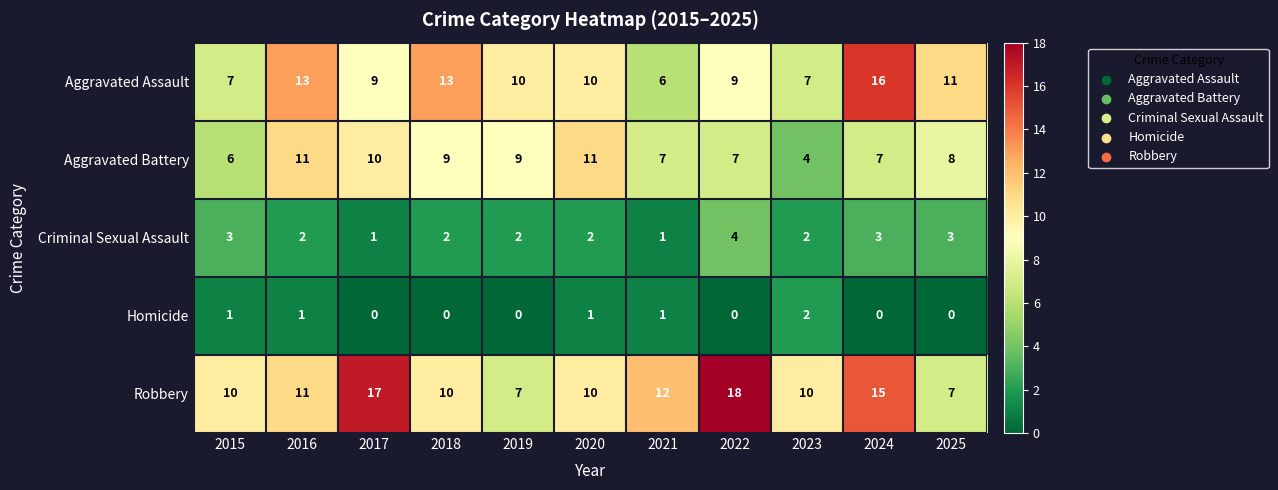

What is the total value across all series at 2017?

37